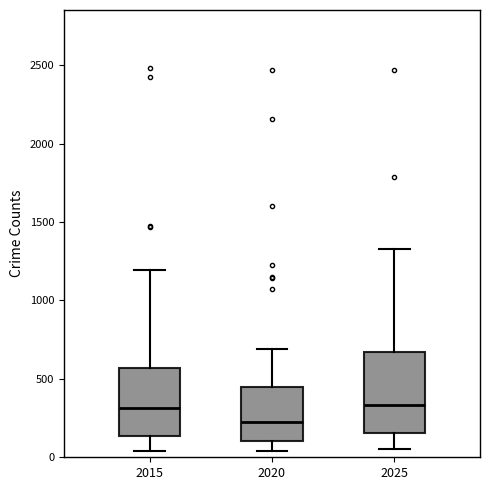

Reading left to right, transcribe this box plot: for each box, give where its median line is, the range the box spans, and where its two whiskers end, as read against the y-axis. The values are not printed on the chart, so give them approximately, as read against the axis.

2015: median 300, box 150 to 550, whiskers 50 to 1200
2020: median 250, box 100 to 450, whiskers 50 to 700
2025: median 350, box 150 to 650, whiskers 50 to 1350